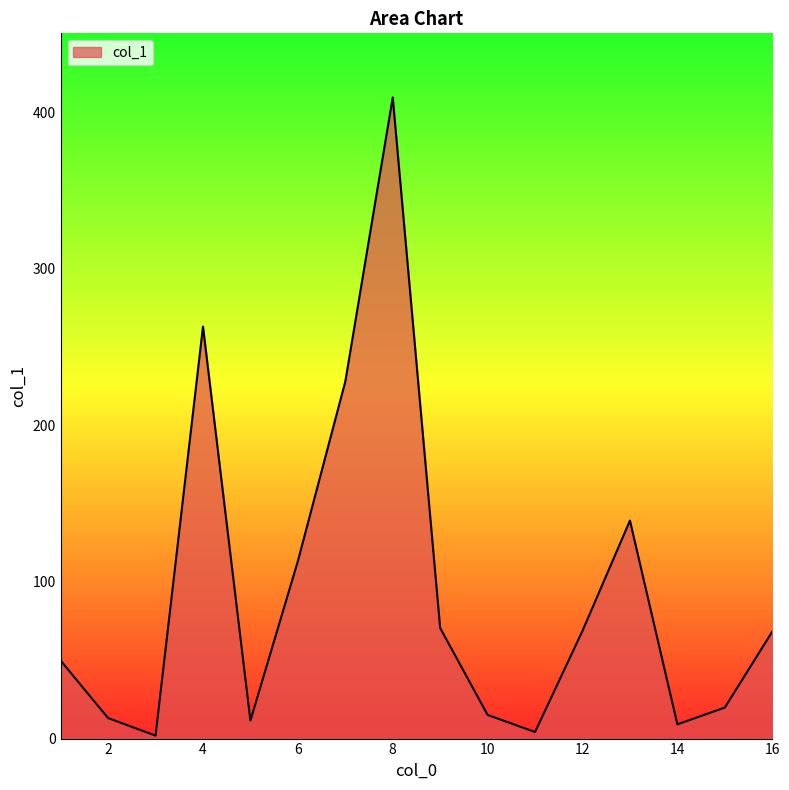

What is the greatest value displayed?

409.4